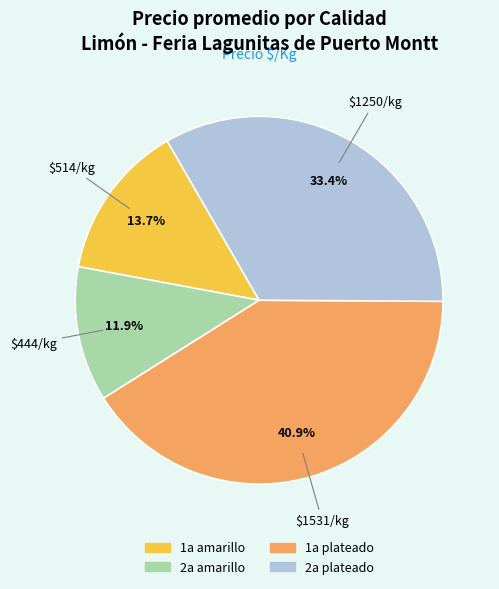

Is there any slice that represents more than half of the pie?

No